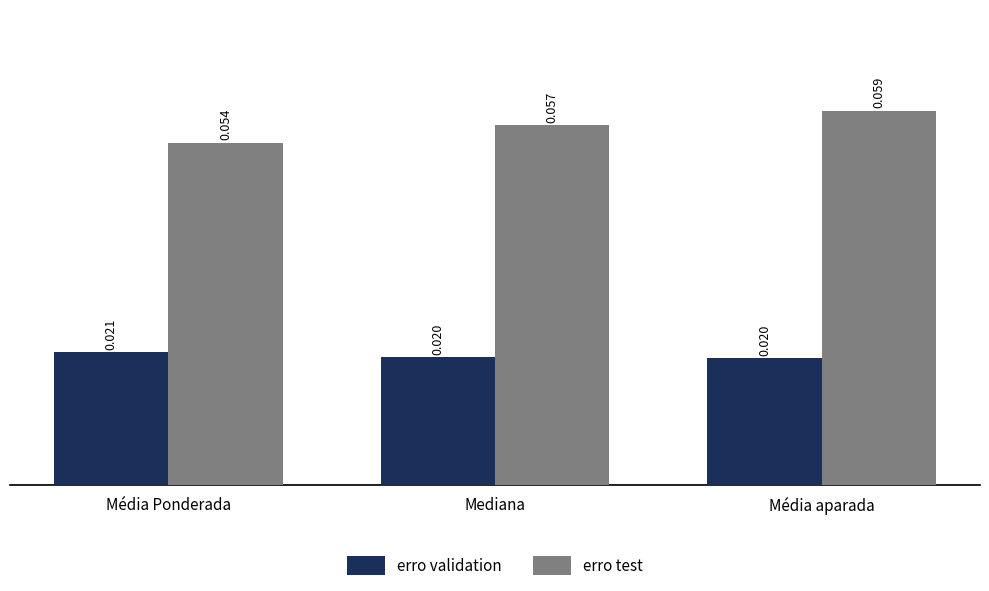

How many groups of bars are there?

3